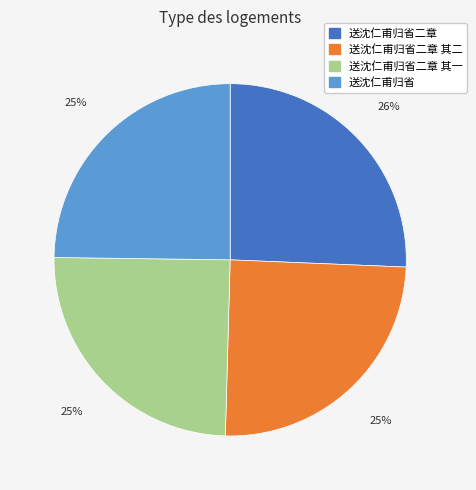

To the nearest percent, what is the average slice percentage?

25%